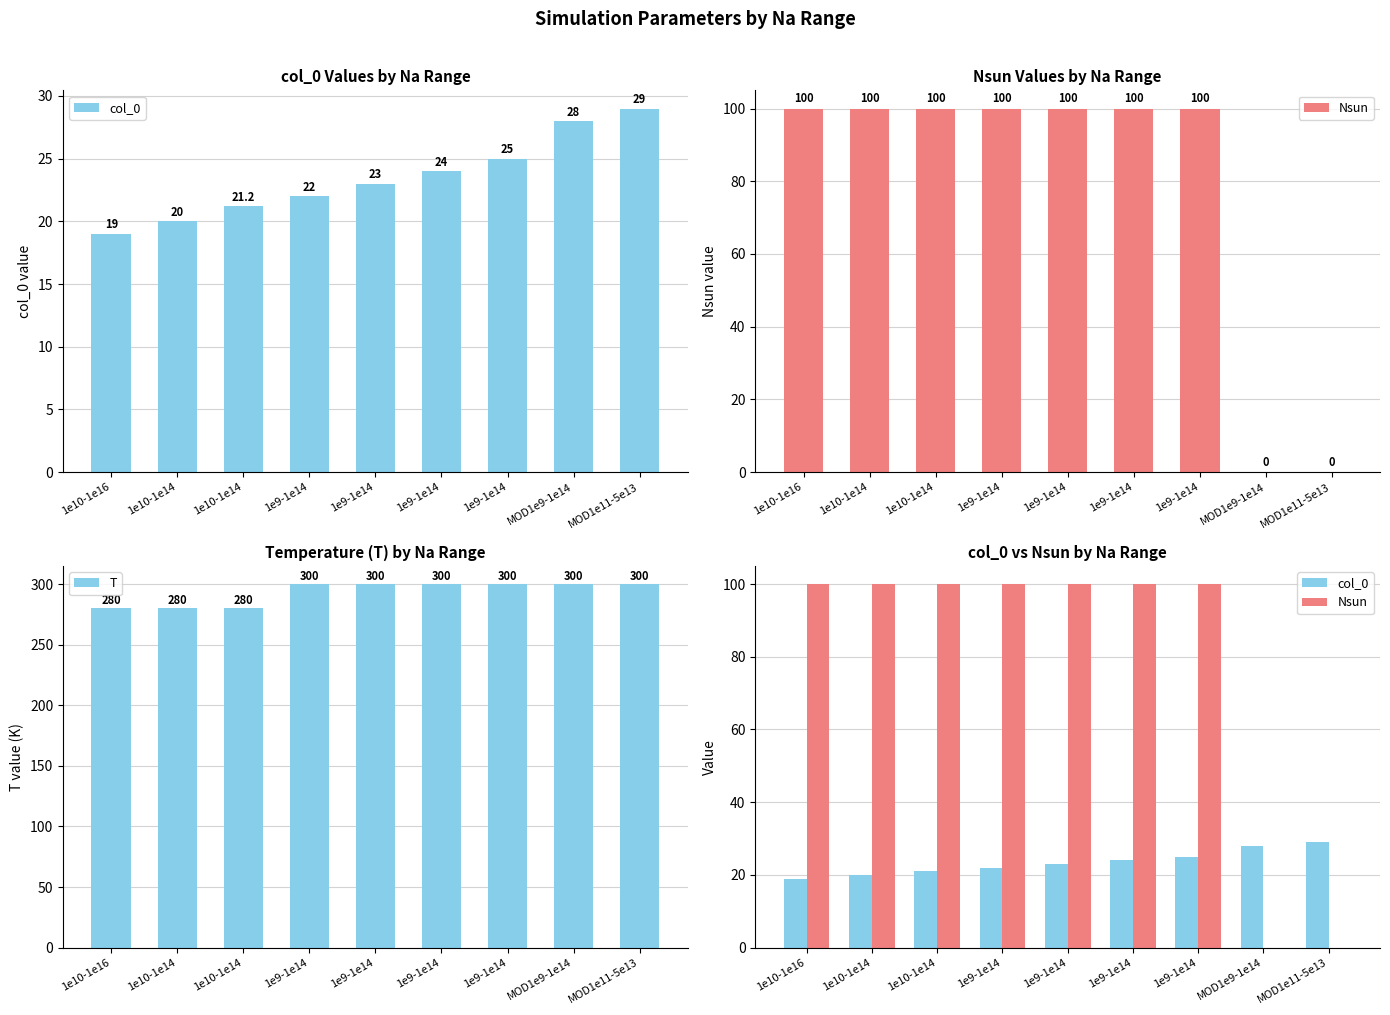

What is the highest value of the T series?

300